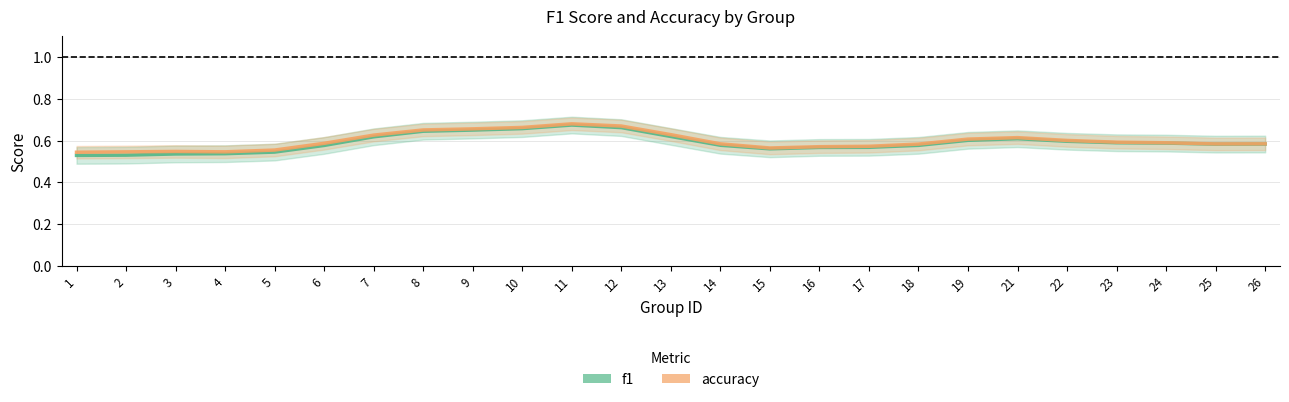

The f1 series shows 0.7 at 9. True or false?

True